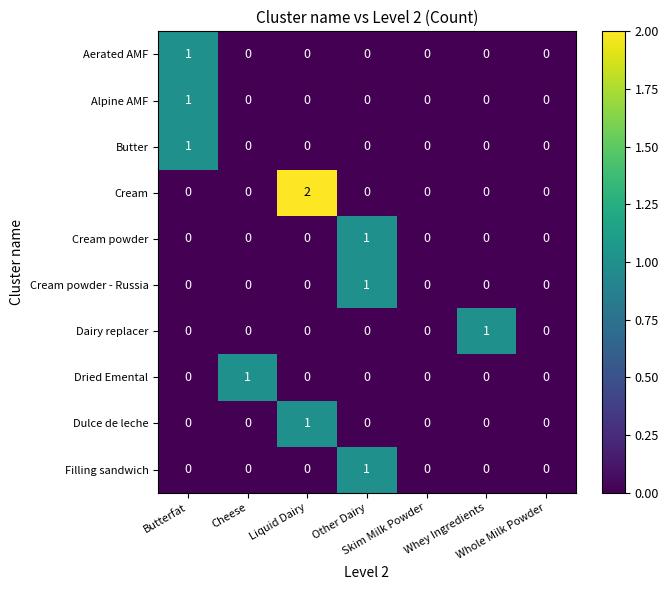

What is the total value across all series at Other Dairy?

3